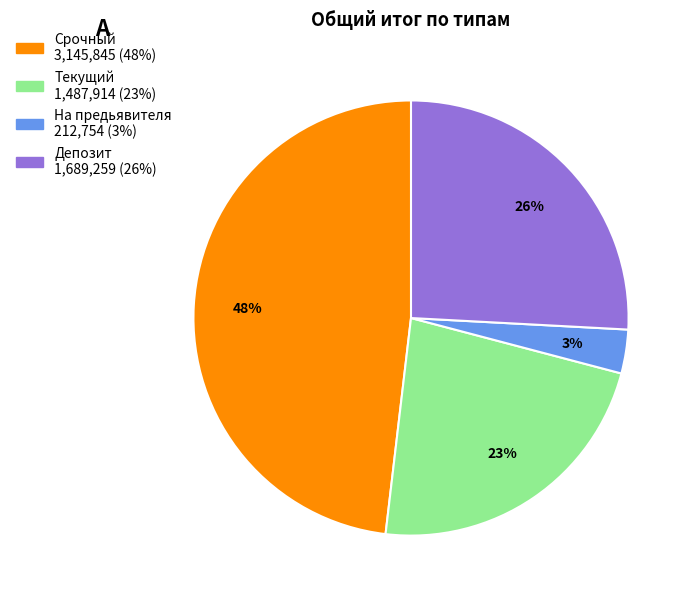

Does any single category account for the majority?

No